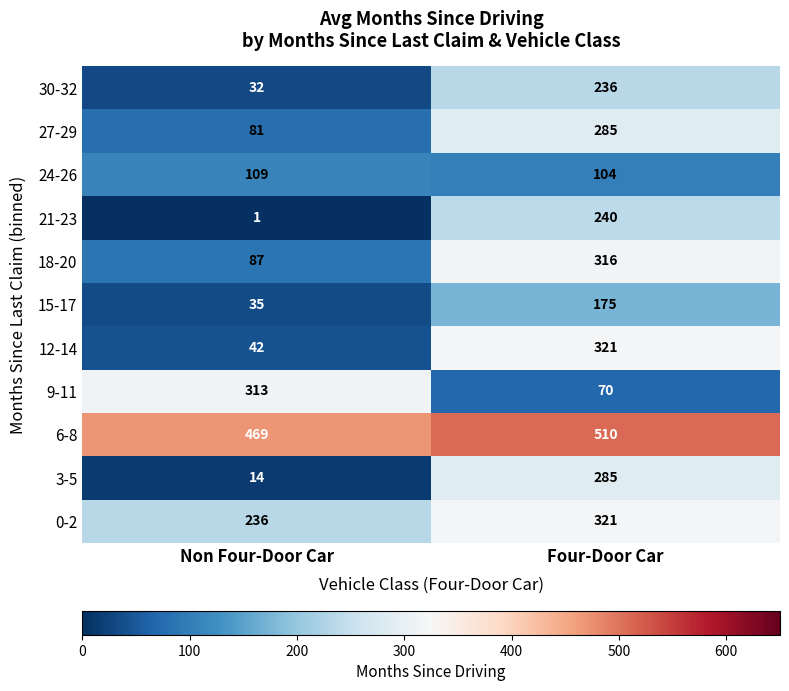

What is the sum of the 6-8 values at Four-Door Car and Non Four-Door Car?

979